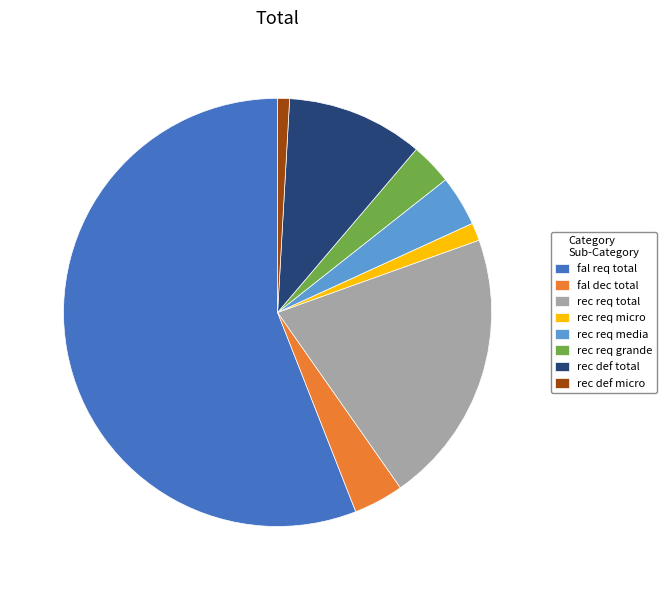

Do rec def total and rec req grande together represent more than half of the pie?

No